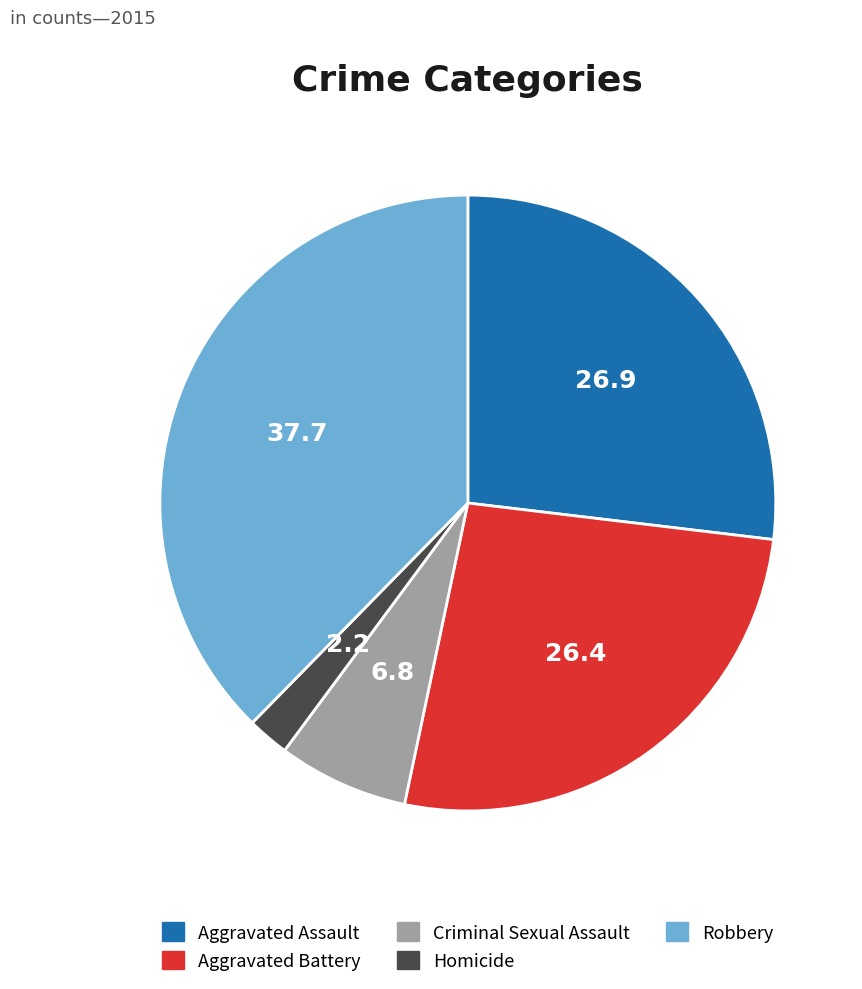

Count the number of slices in the pie.

5